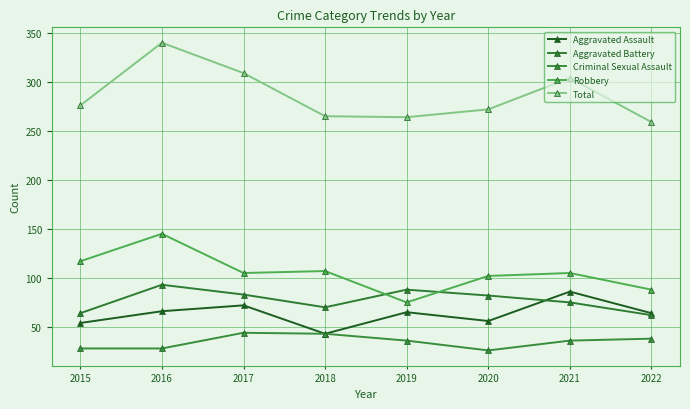

What is the value of the Criminal Sexual Assault point at the 4th from the left?

43